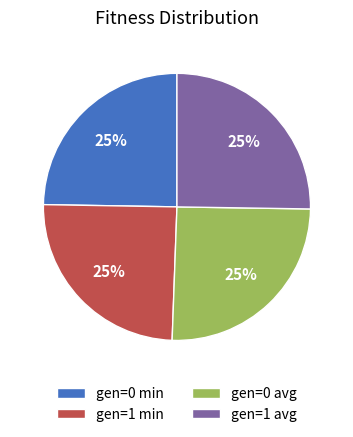

Is gen=0 avg the majority of the pie?

No